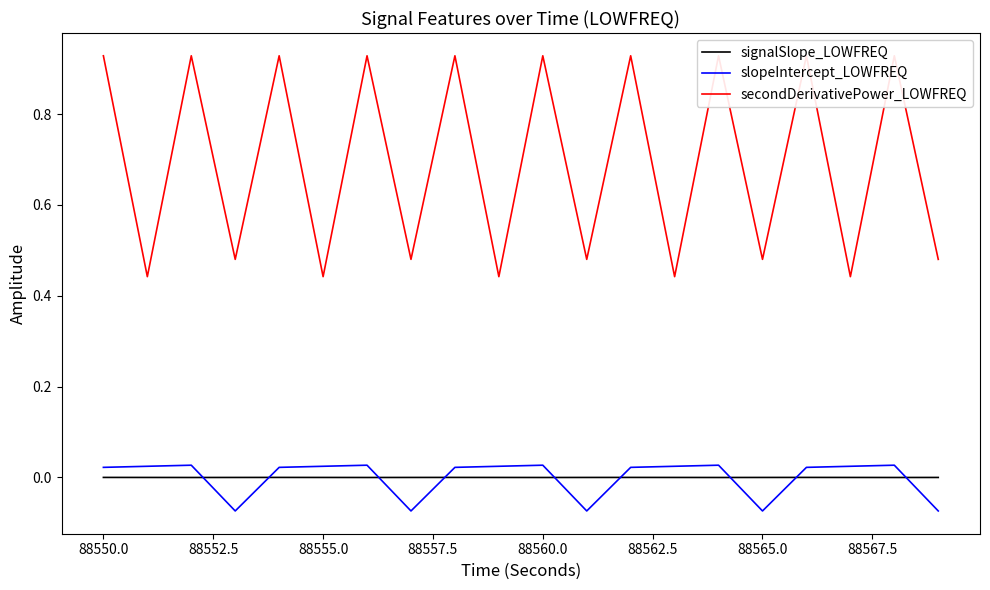

True or false: signalSlope_LOWFREQ and slopeIntercept_LOWFREQ cross at least once.

True